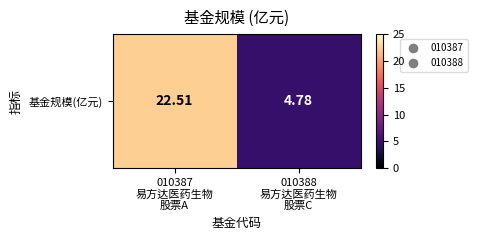

Count the number of data series in this chart.

1